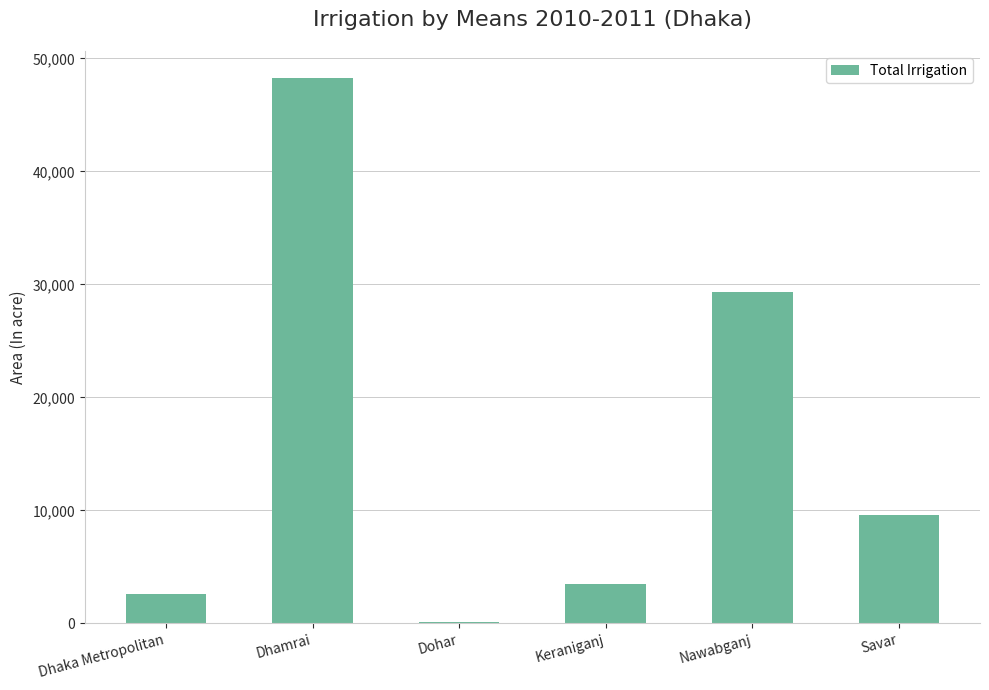

Which label corresponds to the largest value in the chart?

Dhamrai